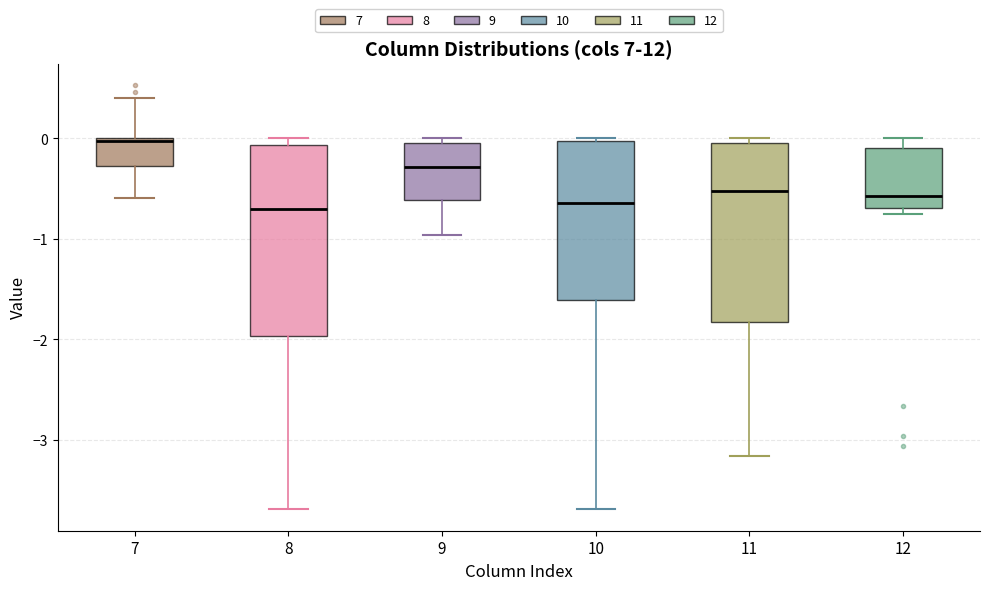

Reading left to right, read every box against the y-axis: the position of its median line, the range the box covers, and the ends of its whiskers. The values are not printed on the chart, so give them approximately, as read against the axis.

7: median 0.0, box -0.3 to 0.0, whiskers -0.6 to 0.4
8: median -0.7, box -2.0 to -0.1, whiskers -3.7 to 0.0
9: median -0.3, box -0.6 to 0.0, whiskers -1.0 to 0.0 (just above the box's upper edge)
10: median -0.6, box -1.6 to 0.0, whiskers -3.7 to 0.0
11: median -0.5, box -1.8 to 0.0, whiskers -3.2 to 0.0 (just above the box's upper edge)
12: median -0.6, box -0.7 to -0.1, whiskers -0.8 to 0.0